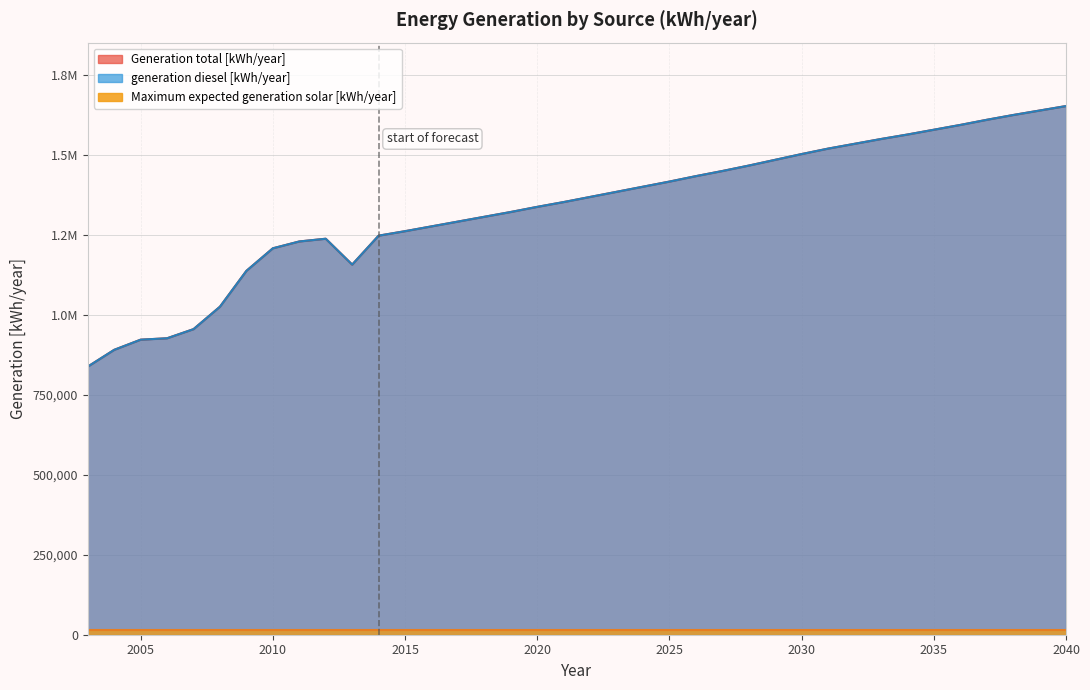

At which category is the sum across all series the highest?

2040